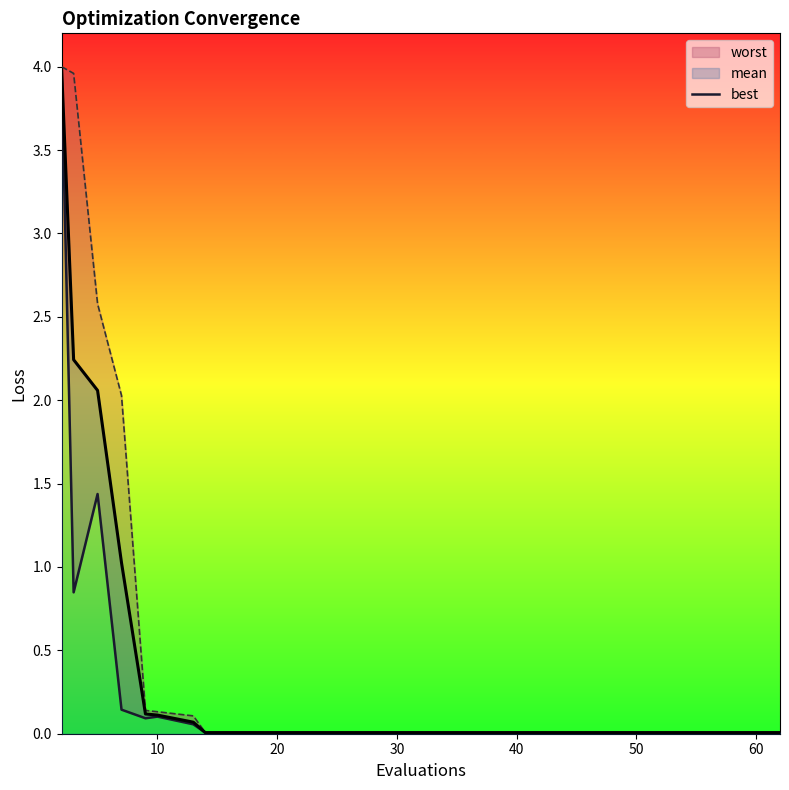

What is the difference between the maximum and minimum values?

4.0